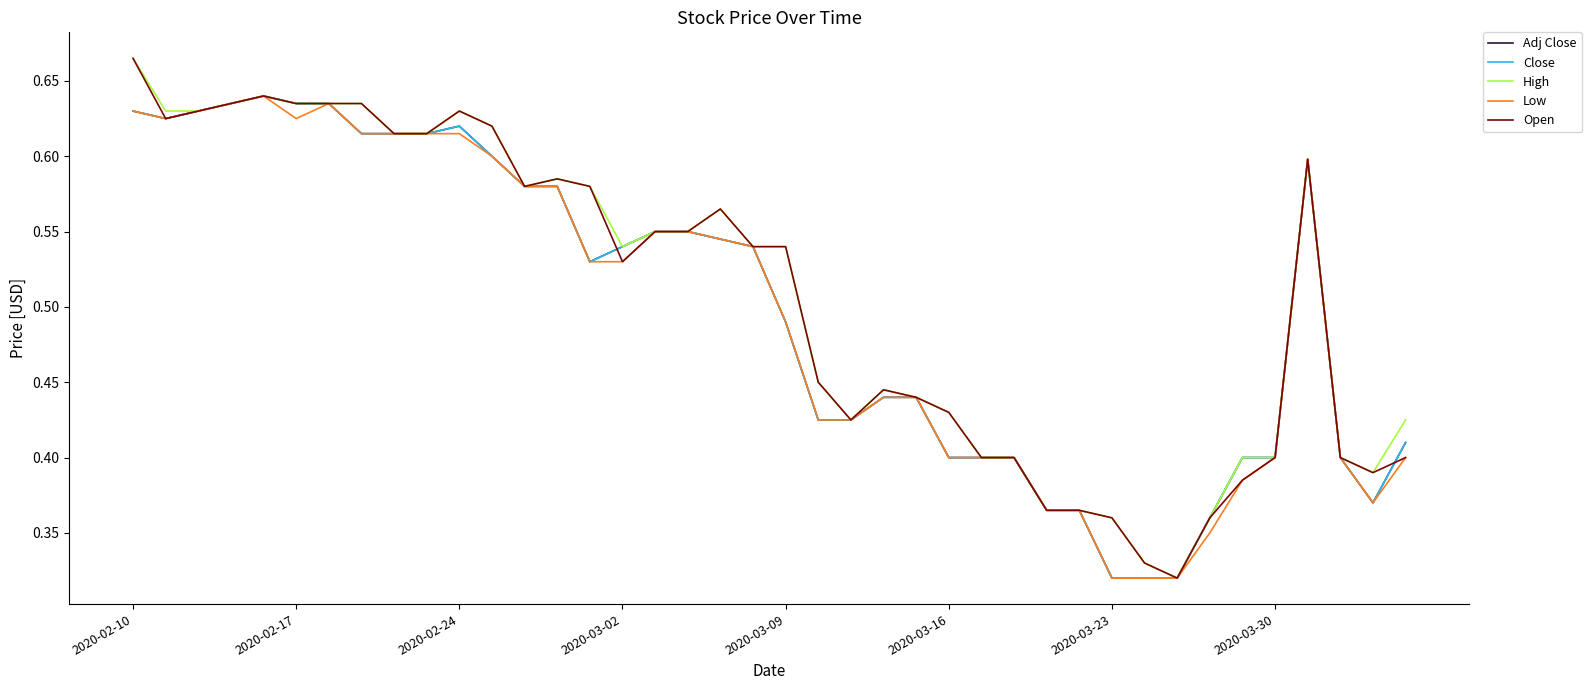

Does the chart have visible grid lines?

No